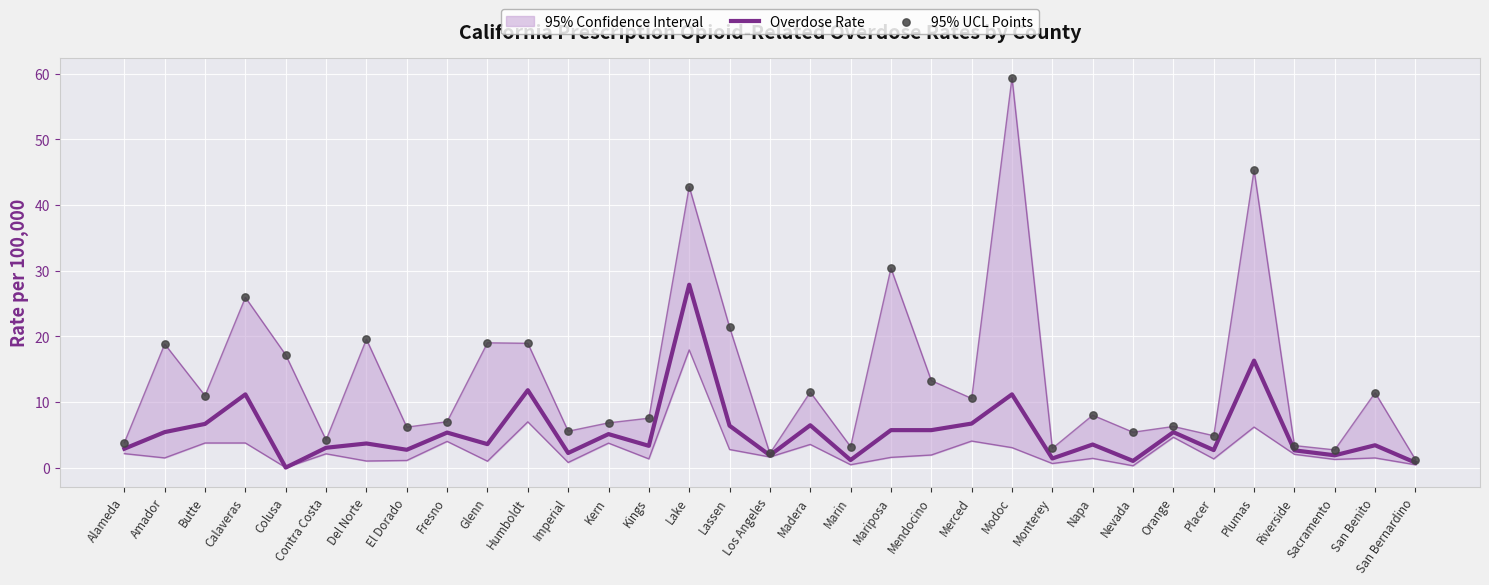

Which series contains the lowest Y value?

Overdose Rate